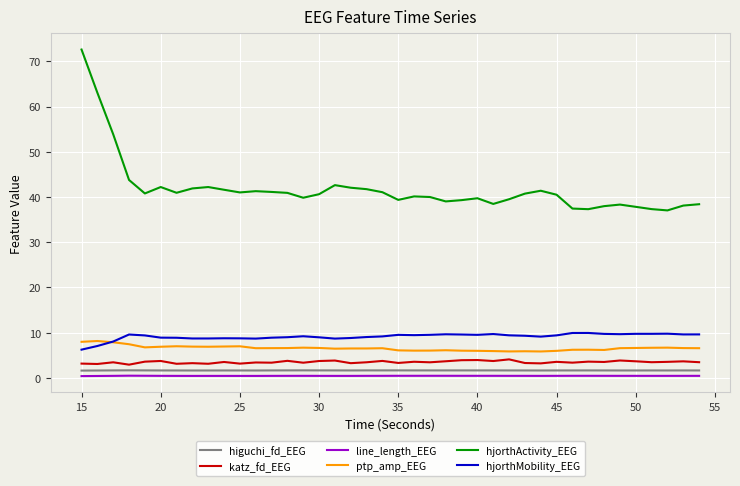

What is the difference between the maximum and minimum values in the higuchi_fd_EEG series?

0.1